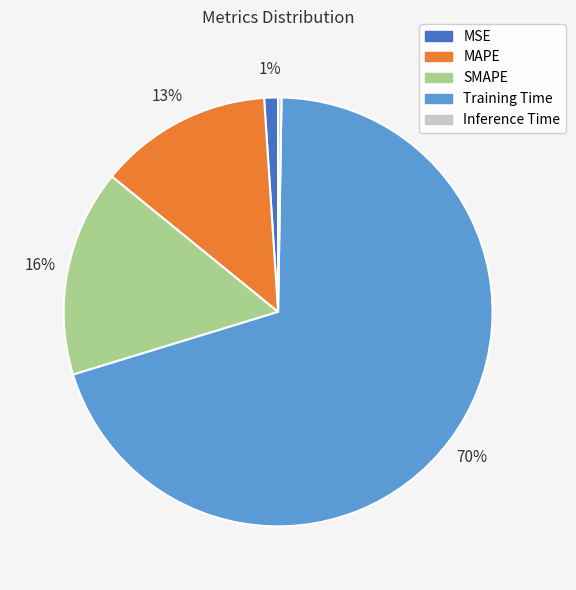

Between MSE and SMAPE, which is larger?

SMAPE